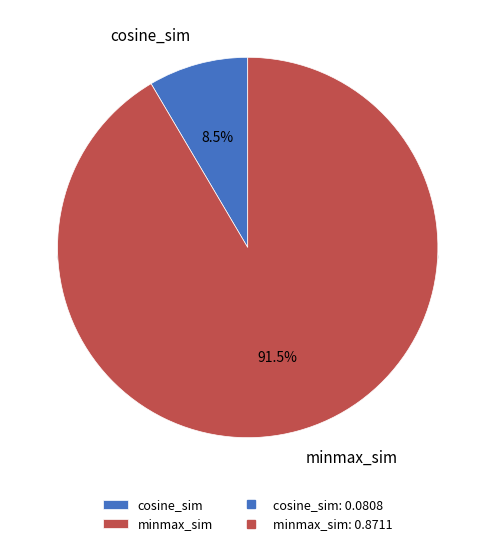

To the nearest percent, what is the difference between the largest and smallest slice percentages?

83%